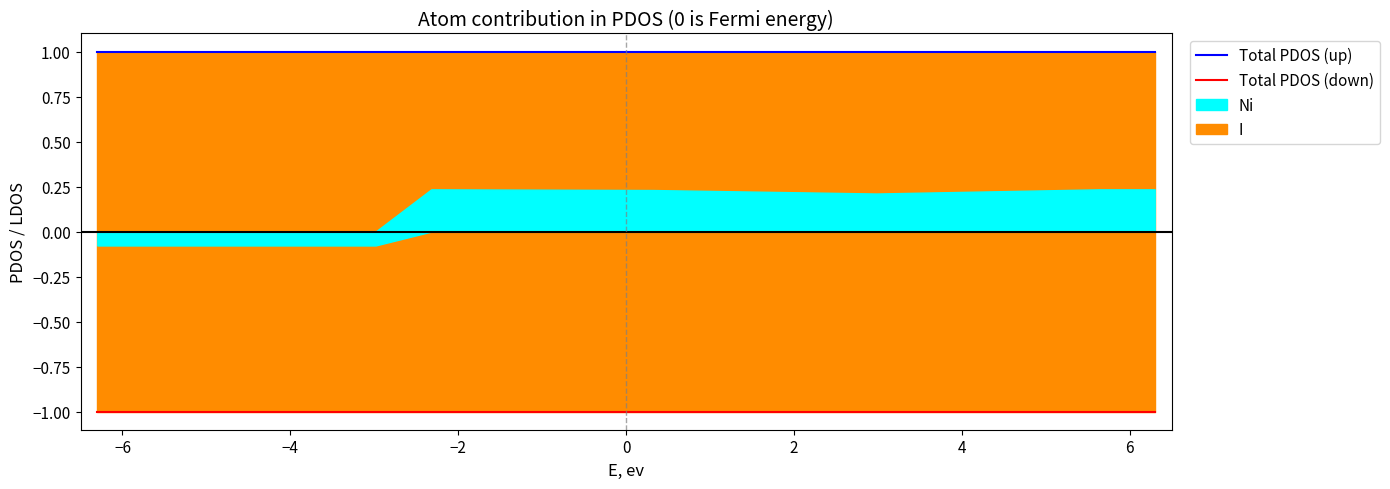

True or false: Total PDOS (up) and Total PDOS (down) cross at least once.

False